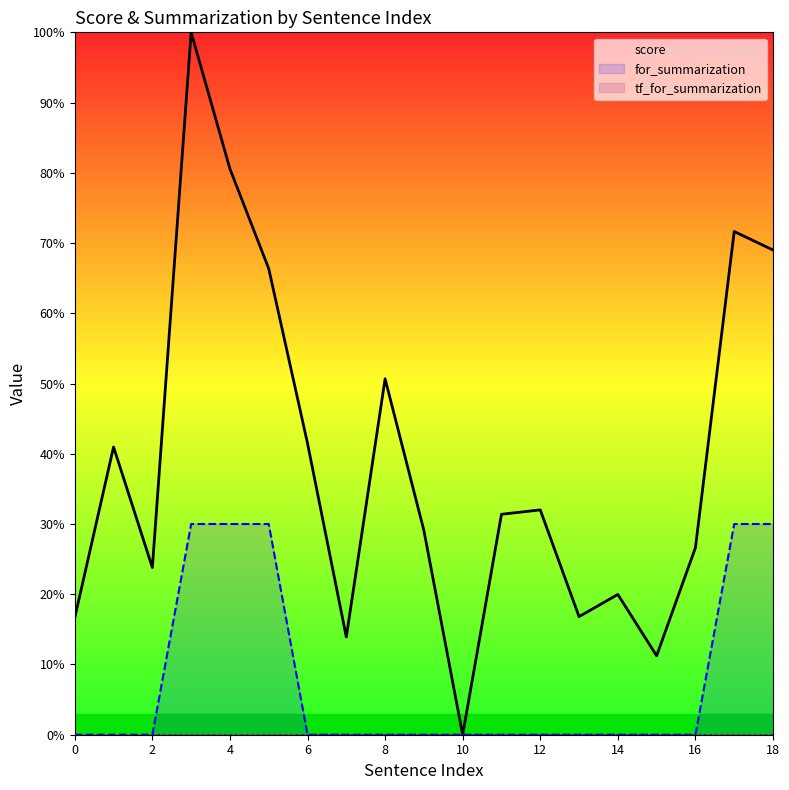

True or false: score and tf_for_summarization intersect in this chart.

False